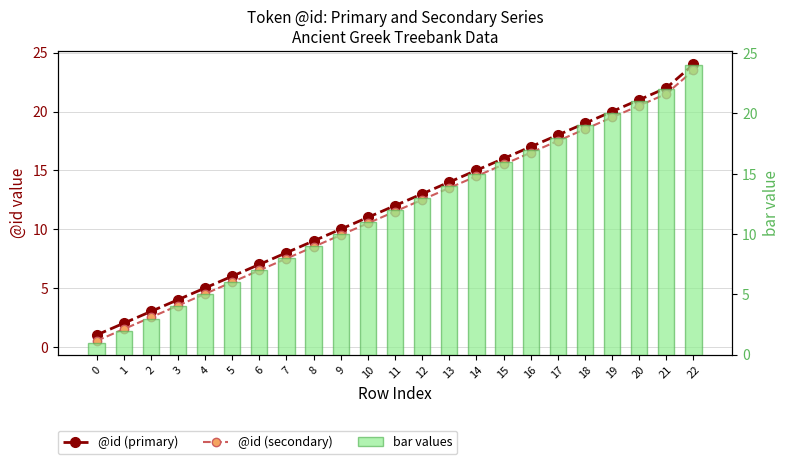

Reading left to right, list all the values displayed in this chart.

@id (primary): 1.0	2.0	3.0	4.0	5.0	6.0	7.0	8.0	9.0	10.0	11.0	12.0	13.0	14.0	15.0	16.0	17.0	18.0	19.0	20.0	21.0	22.0	24.0
@id (secondary): 0.5	1.5	2.5	3.5	4.5	5.5	6.5	7.5	8.5	9.5	10.5	11.5	12.5	13.5	14.5	15.5	16.5	17.5	18.5	19.5	20.5	21.5	23.5
bar values: 1.0	2.0	3.0	4.0	5.0	6.0	7.0	8.0	9.0	10.0	11.0	12.0	13.0	14.0	15.0	16.0	17.0	18.0	19.0	20.0	21.0	22.0	24.0